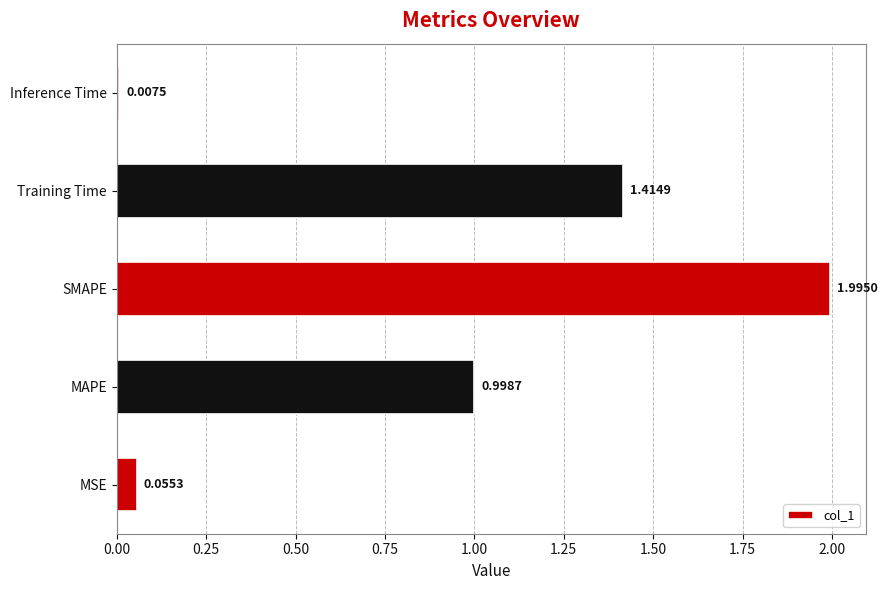

Which category has the lowest value across all series?

Inference Time